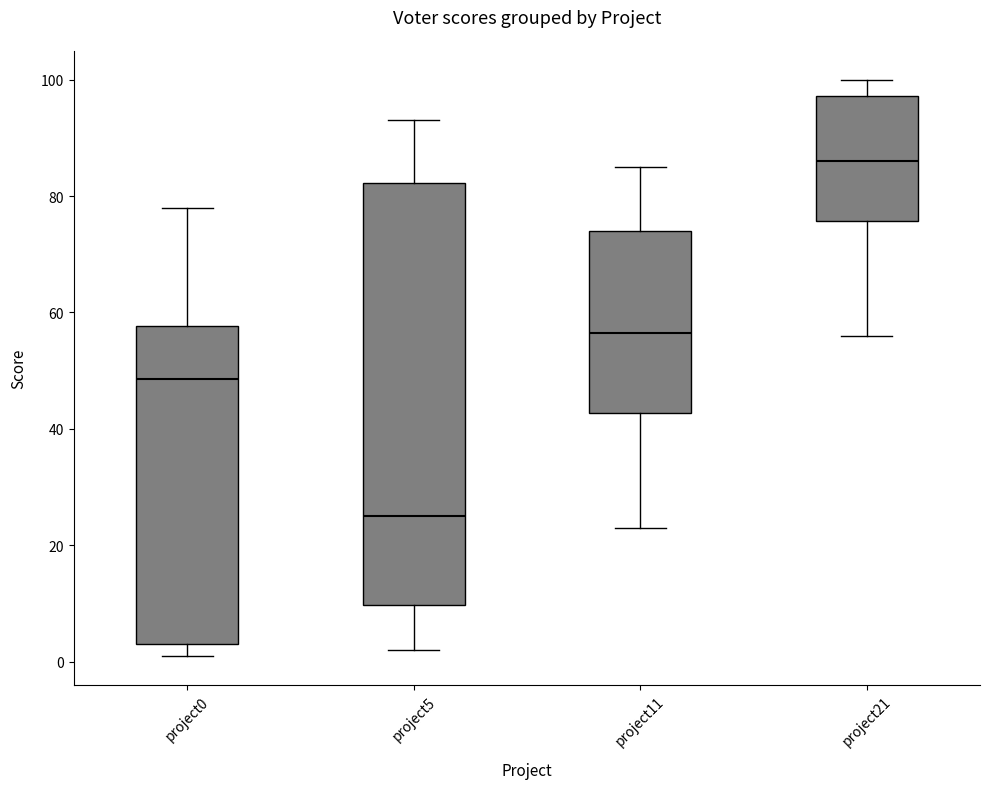

Reading left to right, read every box against the y-axis: the position of its median line, the range the box covers, and the ends of its whiskers. The values are not printed on the chart, so give them approximately, as read against the axis.

project0: median 48, box 4 to 58, whiskers 2 to 78
project5: median 26, box 10 to 82, whiskers 2 to 94
project11: median 56, box 42 to 74, whiskers 24 to 86
project21: median 86, box 76 to 98, whiskers 56 to 100